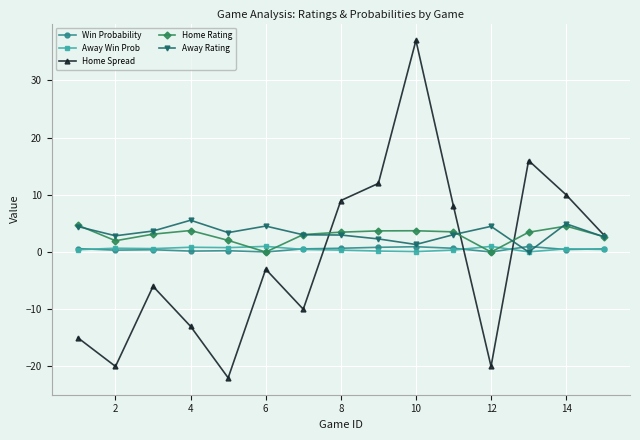

What is the difference between the maximum and minimum values in the Away Rating series?

5.6